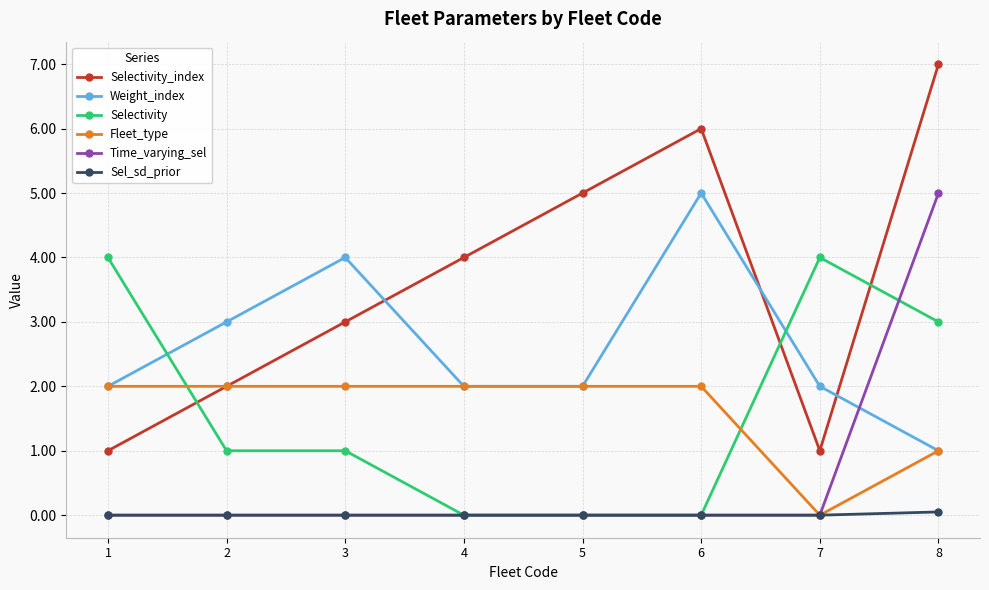

What are all the series names shown in the legend?

Selectivity_index, Weight_index, Selectivity, Fleet_type, Time_varying_sel, Sel_sd_prior